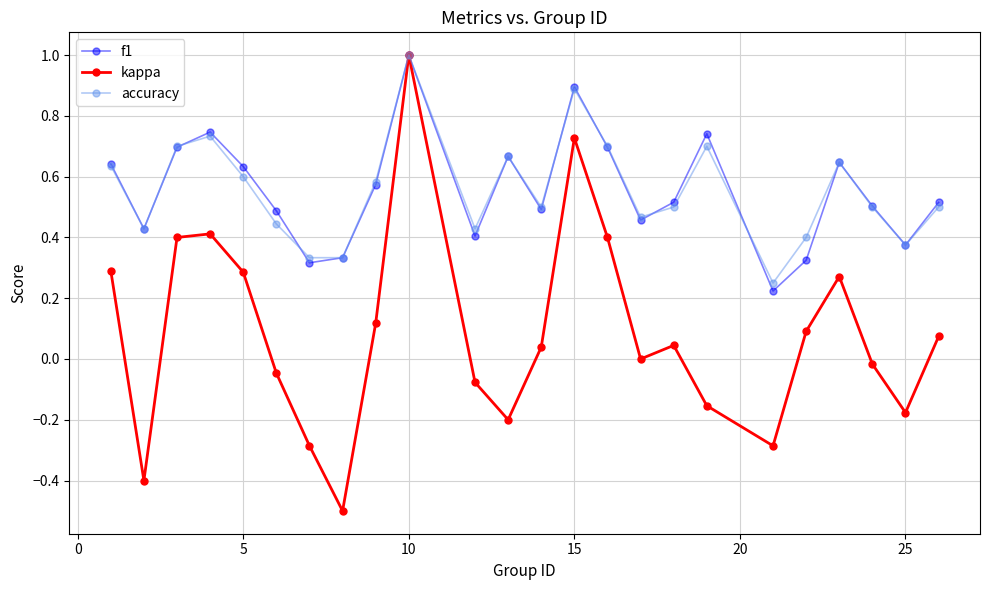

What is the maximum value for kappa?

1.0